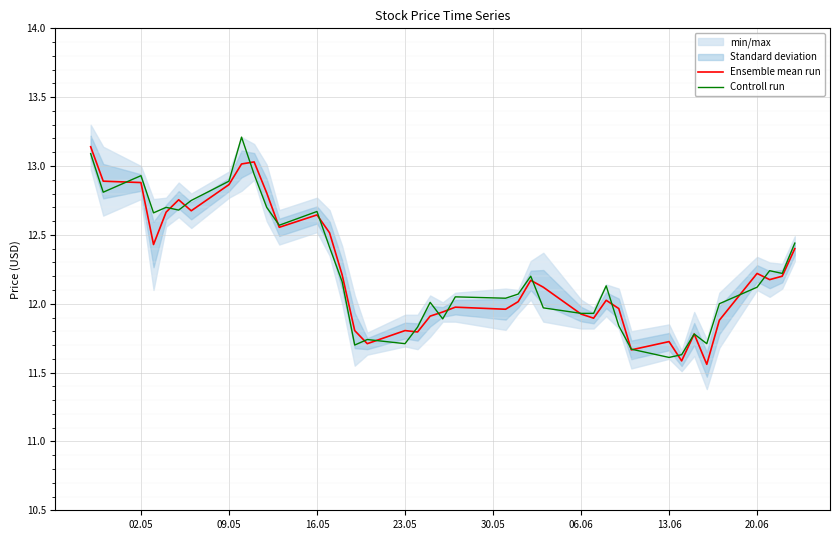

True or false: Controll run has a value of 17.7 at 06.06.

False